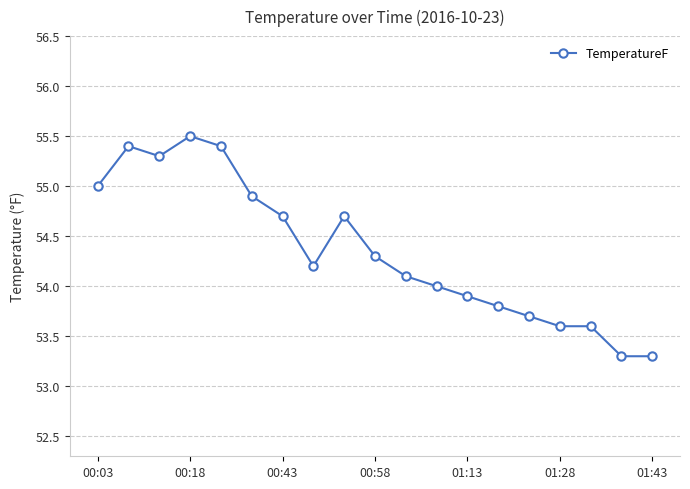

Is this an area chart (filled region under the line)?

No